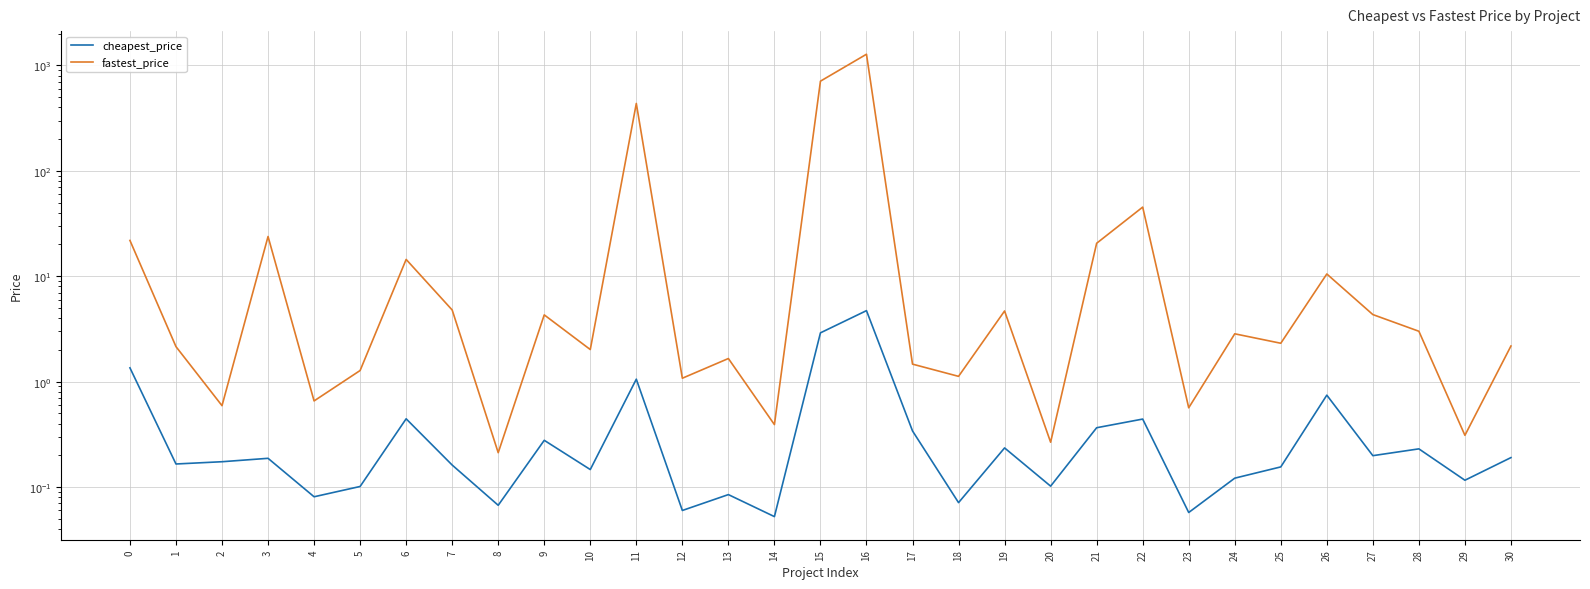

What is the sum of the fastest_price values at 19 and 11?

440.0